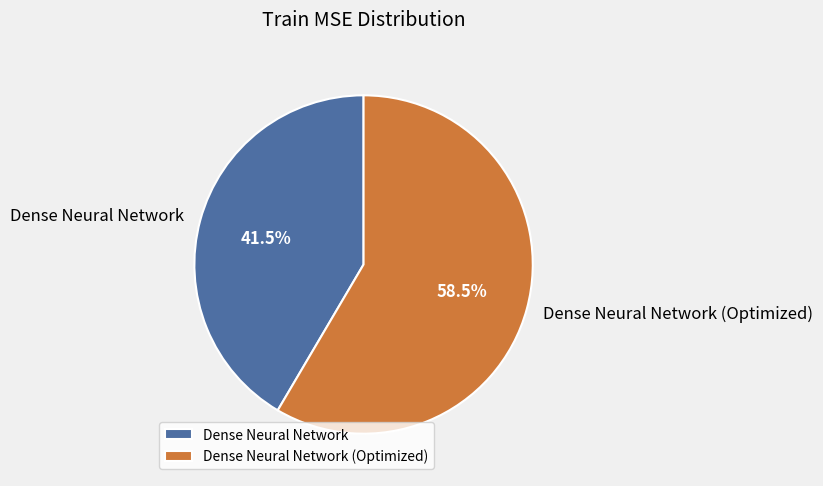

Between Dense Neural Network (Optimized) and Dense Neural Network, which is larger?

Dense Neural Network (Optimized)